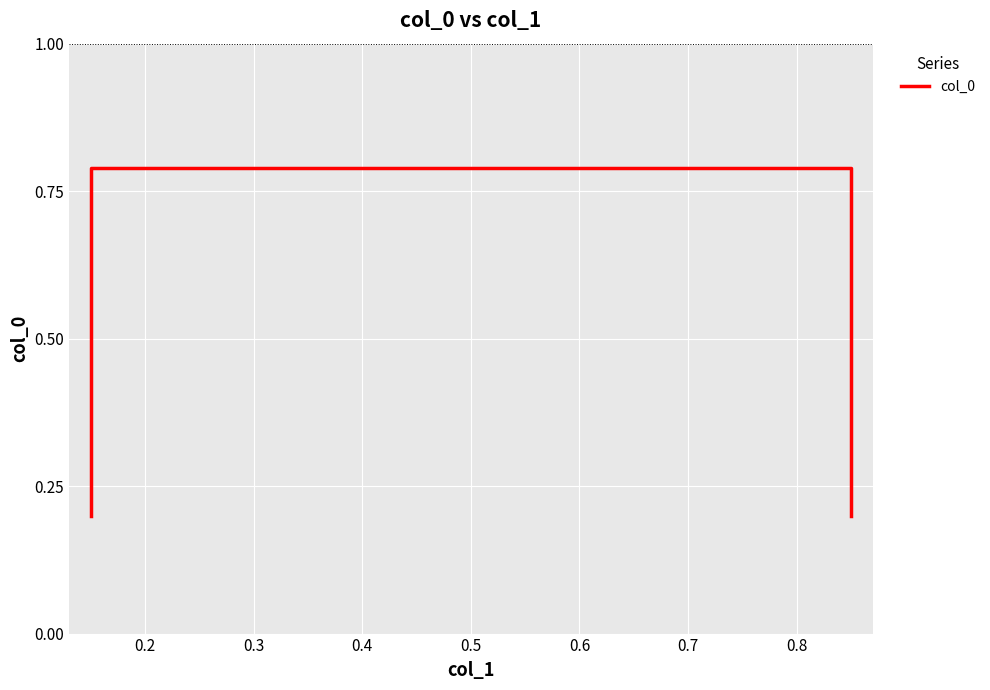

What is the value of the 3rd point from the left?

0.8